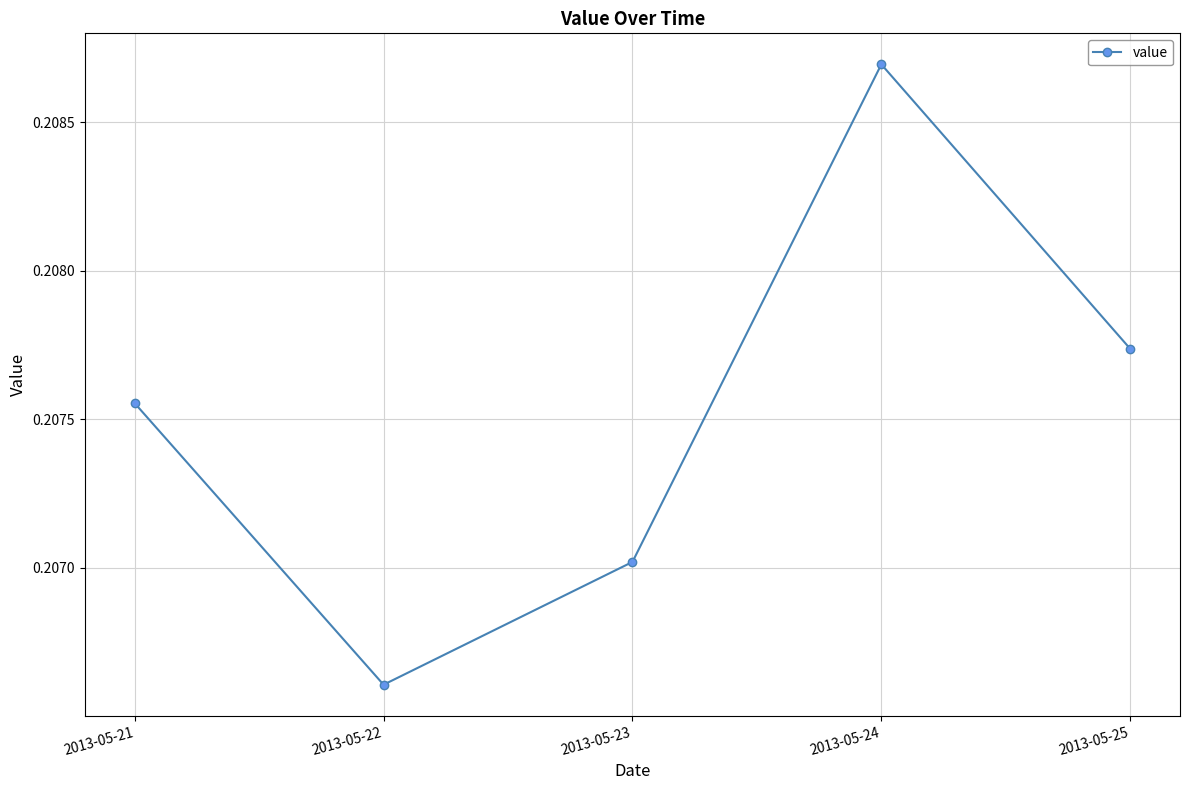

How many lines are shown in the chart?

1